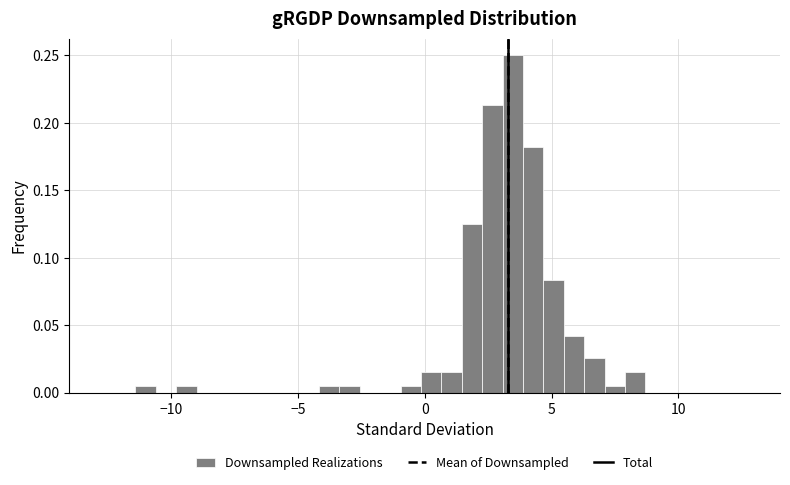

Read against the x-axis, roughly where is the centre of the tallest bar?

3.5